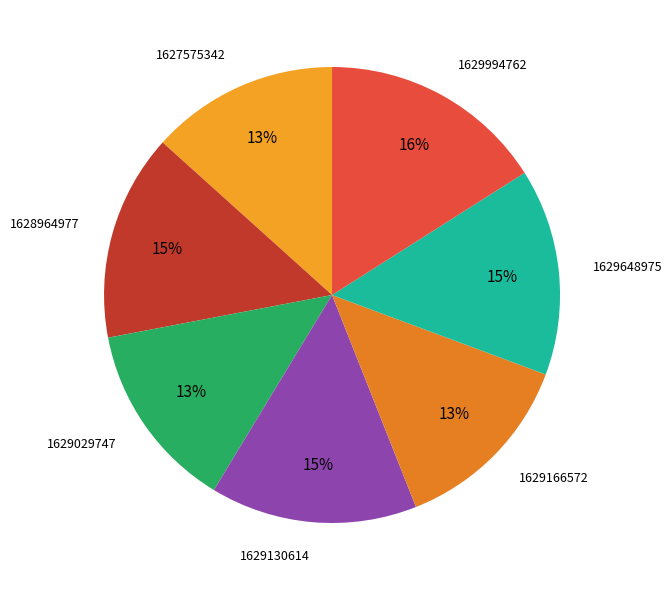

Approximately how many times larger is the value at 1629994762 compared to 1628964977?

1.1